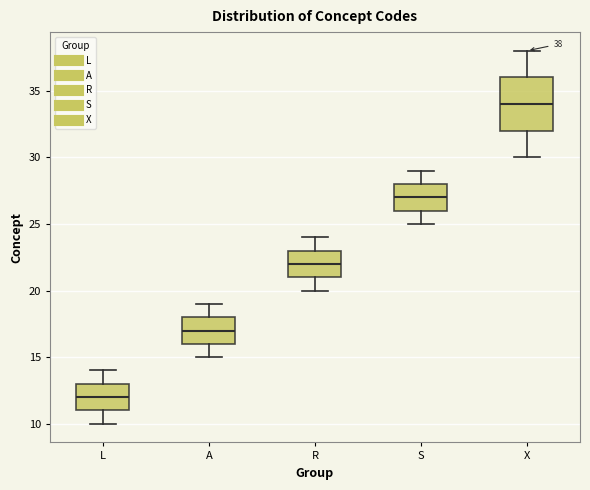

Comparing the boxes themselves (not the whiskers), which one is the tallest?

X